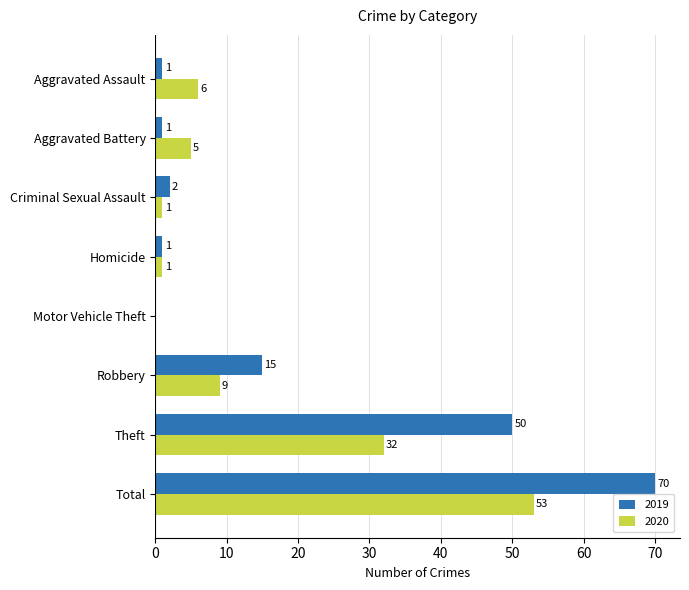

How many series are shown in this chart?

2